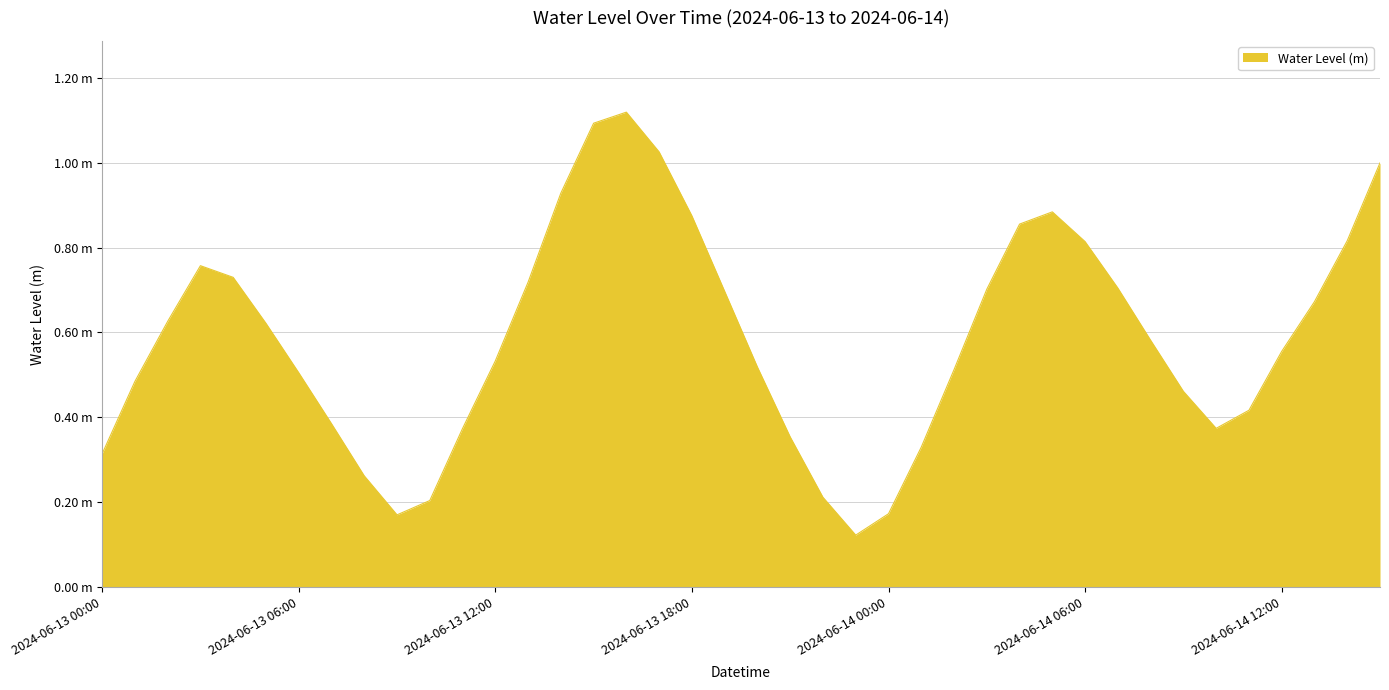

Does the chart have visible grid lines?

Yes